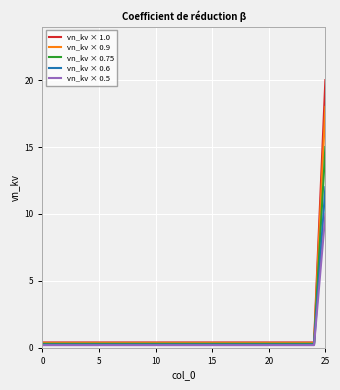

Rank the series by their maximum value, from highest to lowest.

vn_kv × 1.0, vn_kv × 0.9, vn_kv × 0.75, vn_kv × 0.6, vn_kv × 0.5